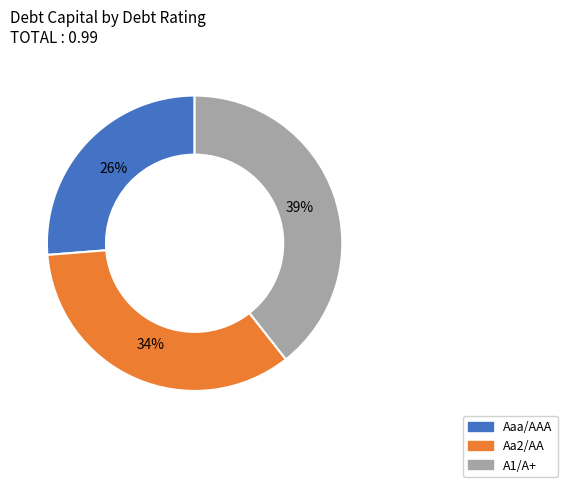

What is the largest slice in the pie chart?

A1/A+